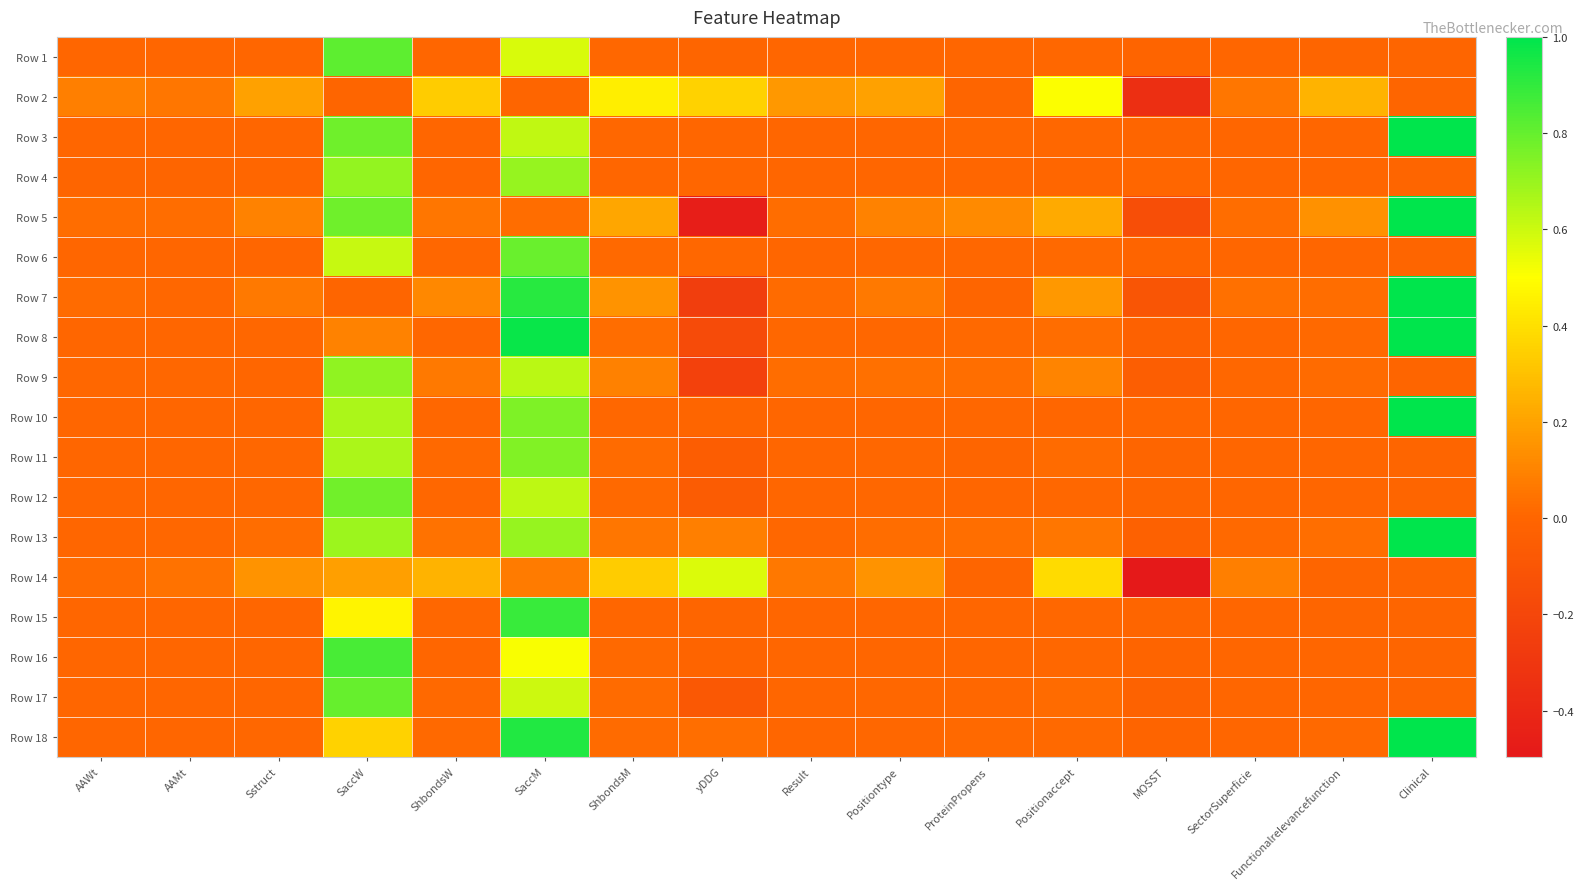

Count the number of data series in this chart.

18